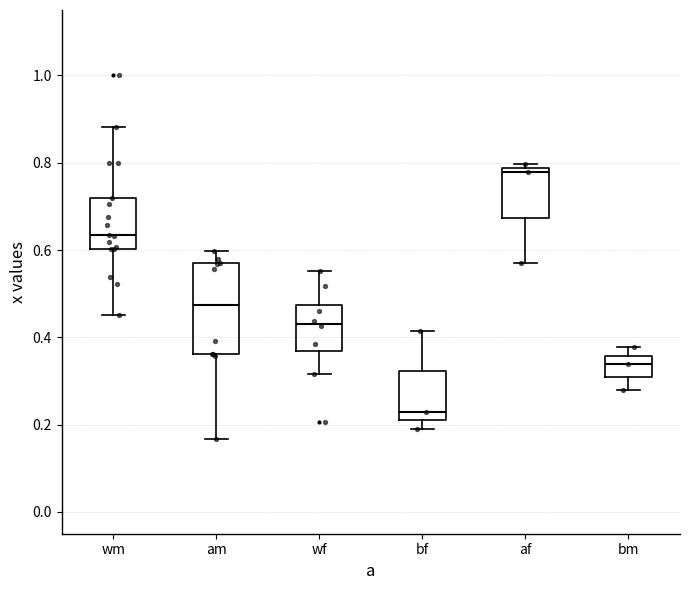

Reading left to right, read every box against the y-axis: the position of its median line, the range the box covers, and the ends of its whiskers. The values are not printed on the chart, so give them approximately, as read against the axis.

wm: median 0.64, box 0.60 to 0.72, whiskers 0.46 to 0.88
am: median 0.48, box 0.36 to 0.56, whiskers 0.16 to 0.60
wf: median 0.44, box 0.36 to 0.48, whiskers 0.32 to 0.56
bf: median 0.22 (just above the box's lower edge), box 0.22 to 0.32, whiskers 0.20 to 0.42
af: median 0.78 (just below the box's upper edge), box 0.68 to 0.78, whiskers 0.56 to 0.80
bm: median 0.34, box 0.30 to 0.36, whiskers 0.28 to 0.38